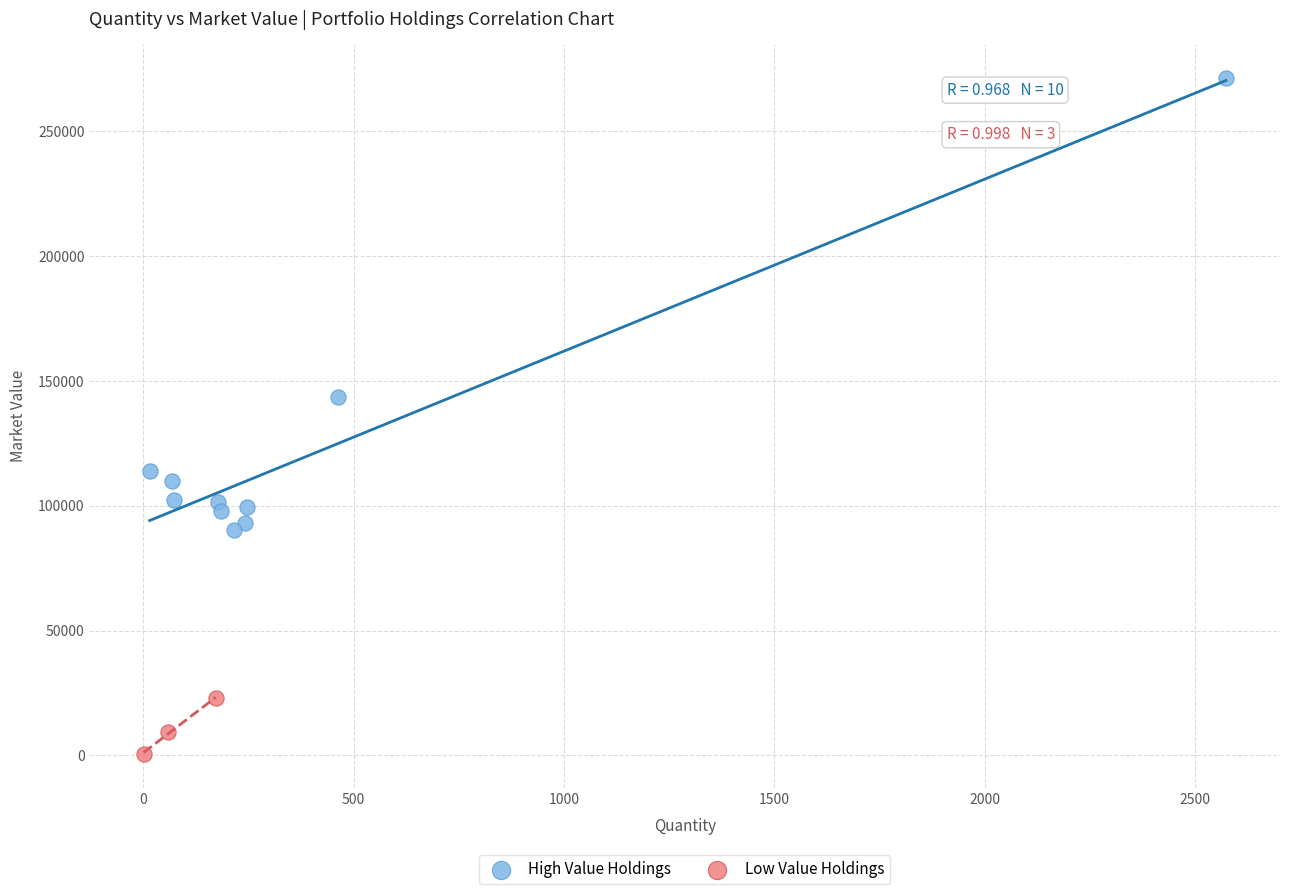

Which series has the widest spread of Y values?

High Value Holdings